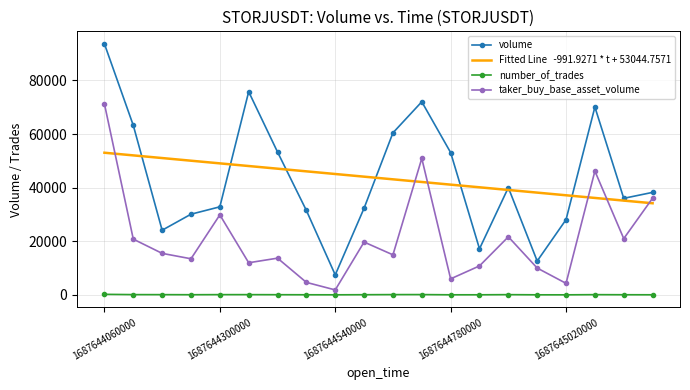

What is the maximum value shown in the chart?

93644.0